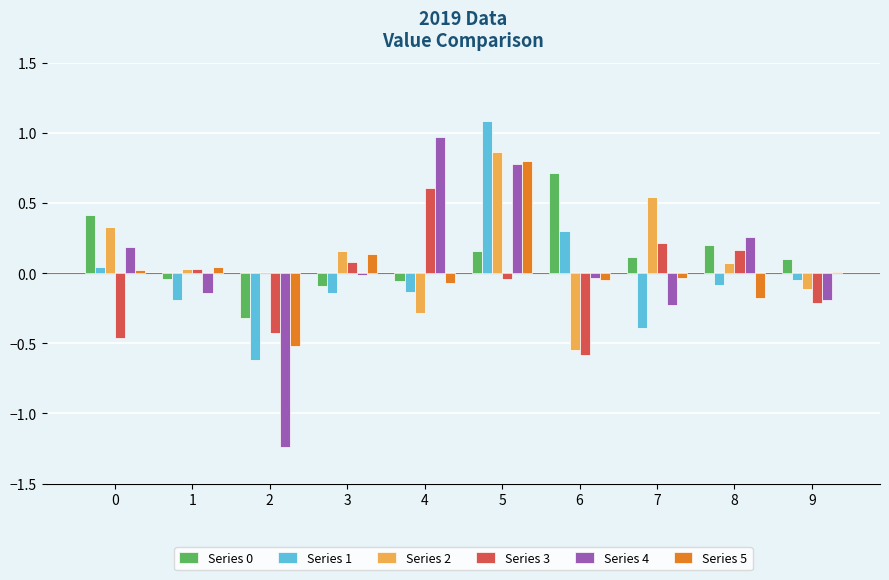

How many values in the Series 0 series exceed 0?

6